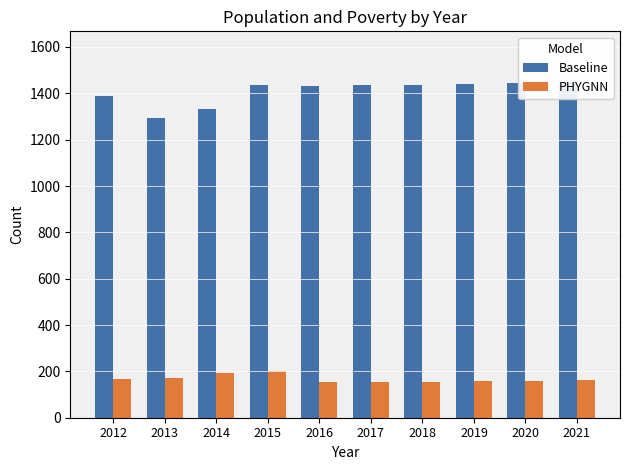

What is the maximum value for PHYGNN?

201